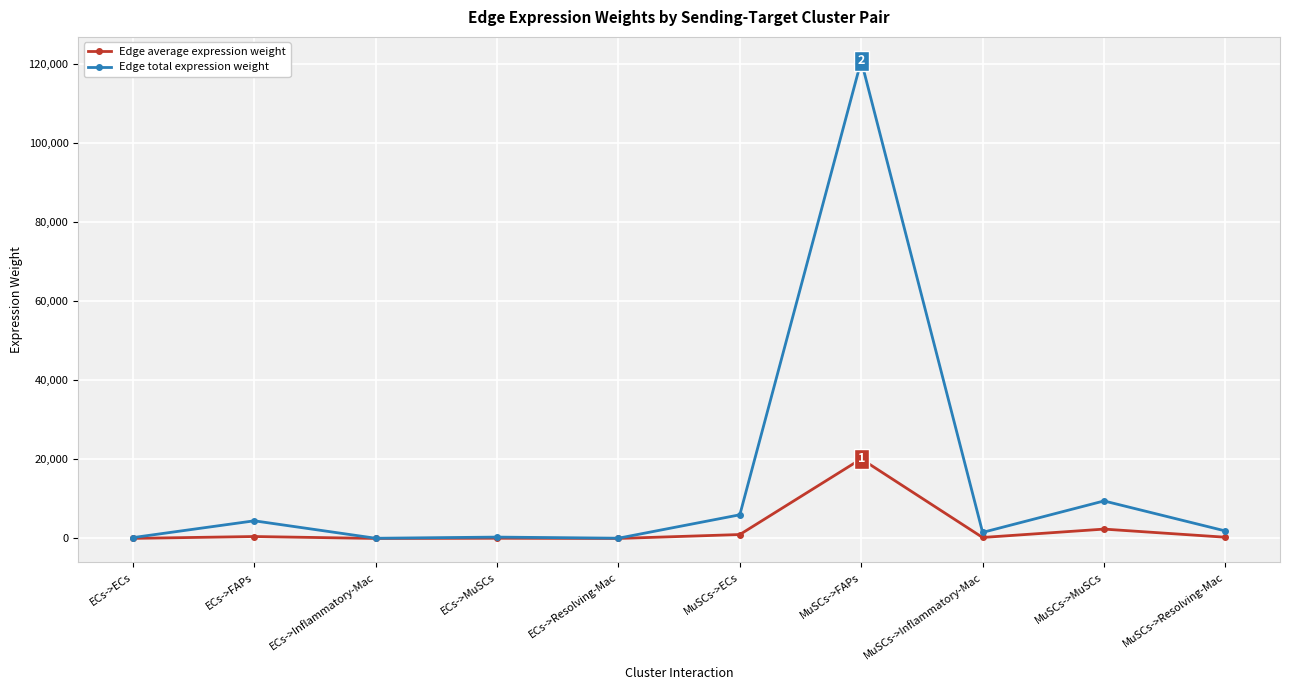

At which label is Edge average expression weight closest to 10077?

MuSCs->MuSCs